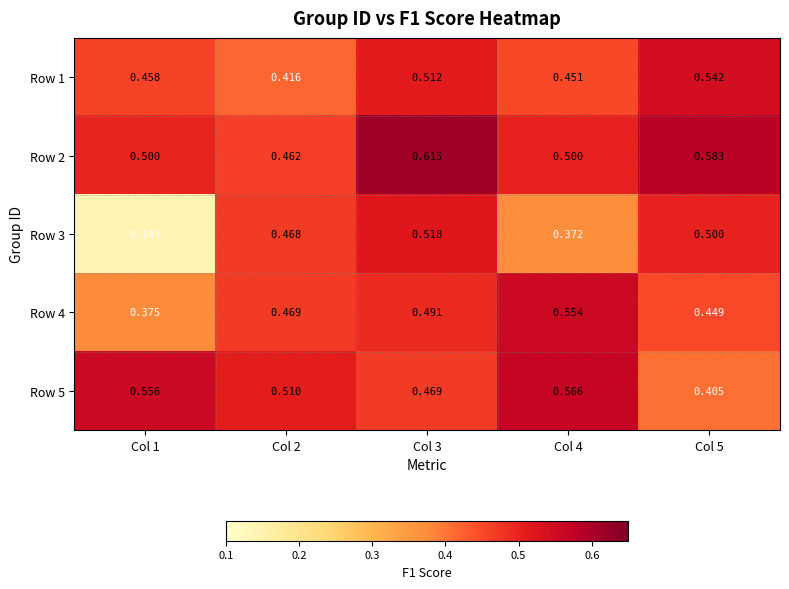

Is the value of Row 2 at Col 2 greater than the value of Row 3 at Col 4?

Yes